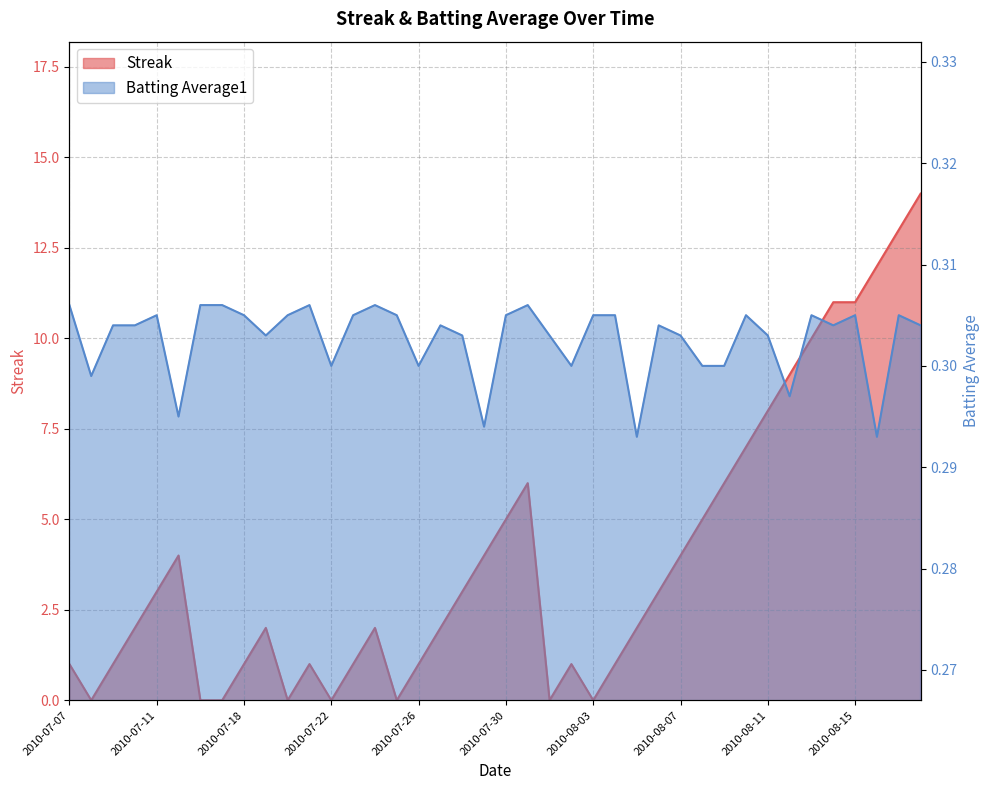

How many interior local valleys does the Streak series have?

6